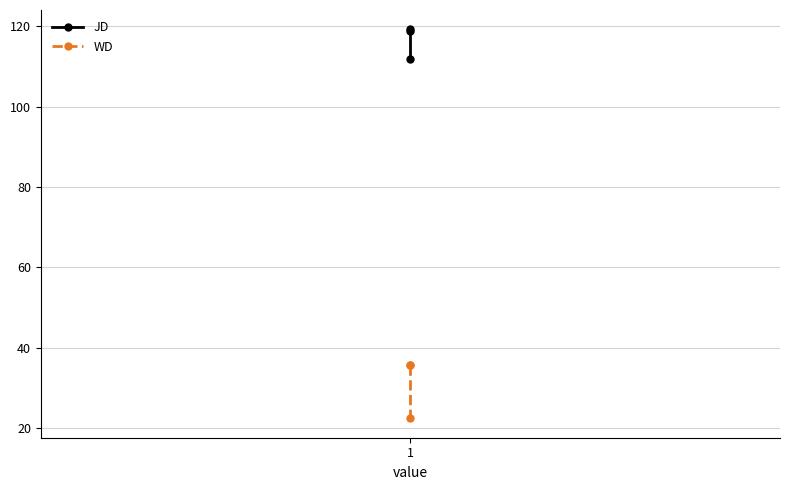

What is the minimum value for WD?

22.5